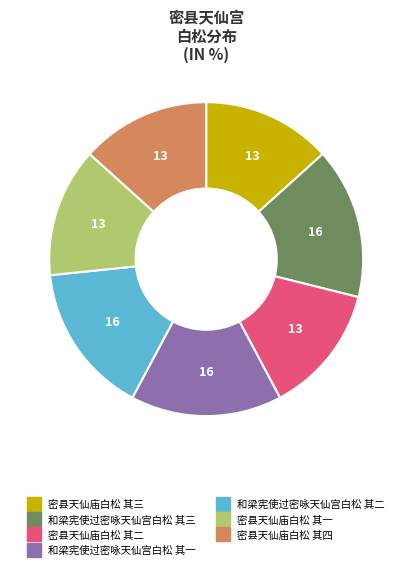

Does 和梁宪使过密咏天仙宫白松 其三 account for over 50% of the chart?

No